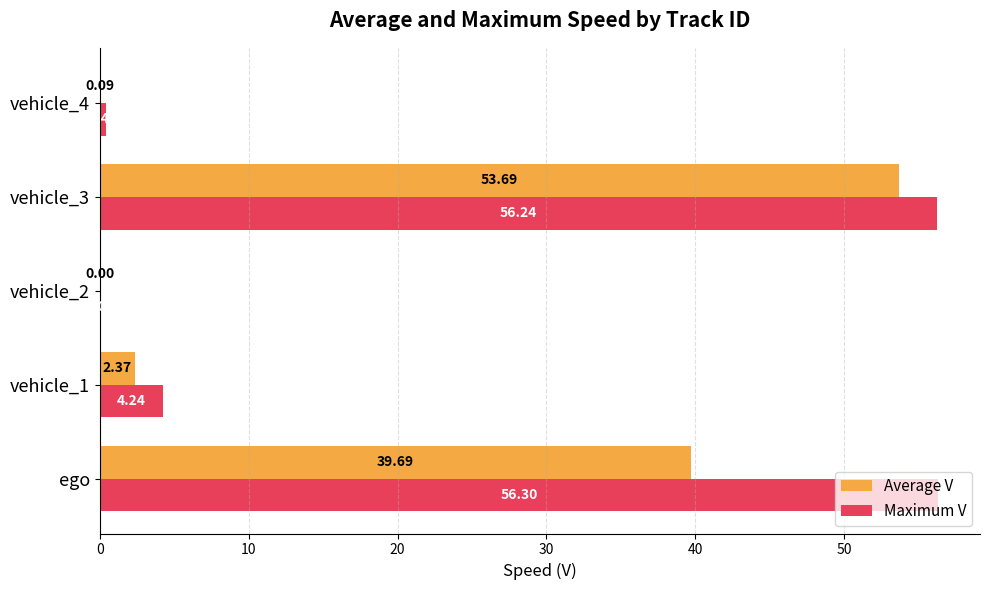

Between vehicle_1 and vehicle_3, which series saw the biggest shift?

Maximum V